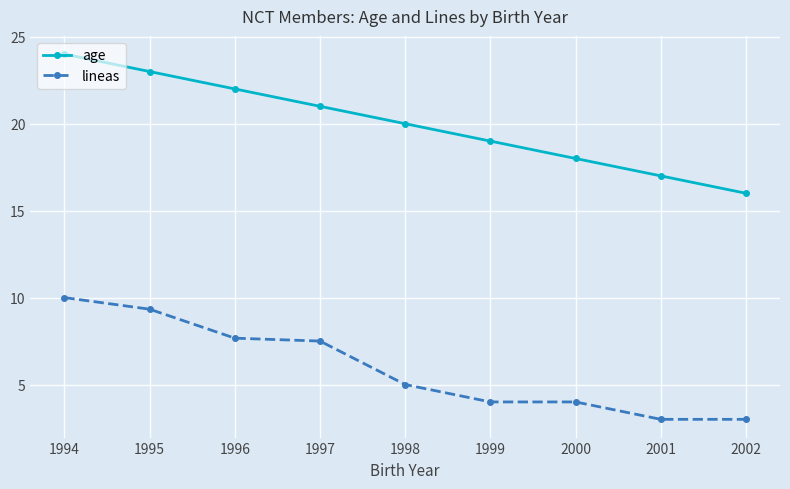

True or false: age and lineas intersect in this chart.

False